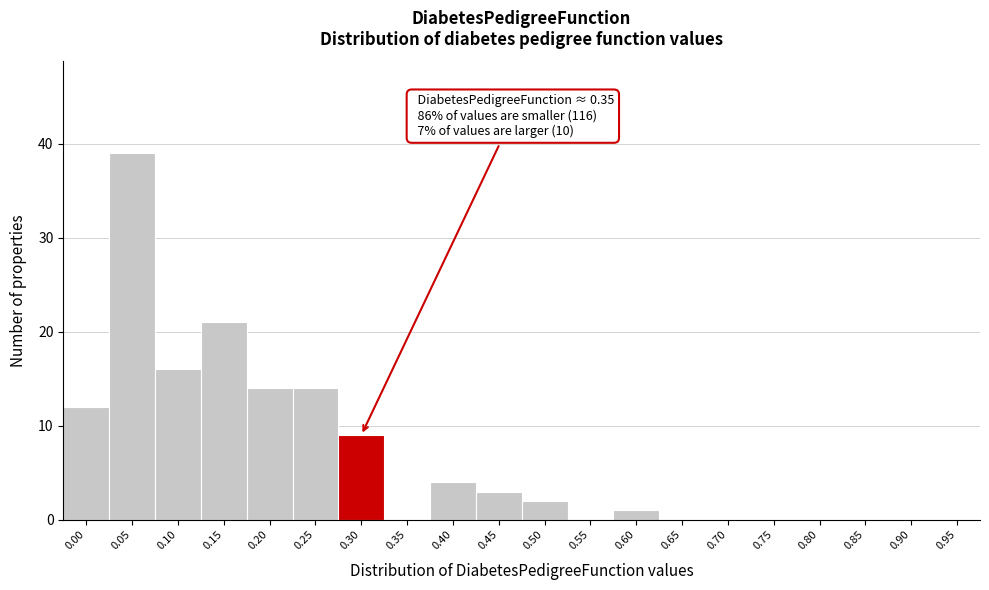

Reading left to right, extract all data points from this chart.

0.00=12	0.05=39	0.10=16	0.15=21	0.20=14	0.25=14	0.30=9	0.35=0	0.40=4	0.45=3	0.50=2	0.55=0	0.60=1	0.65=0	0.70=0	0.75=0	0.80=0	0.85=0	0.90=0	0.95=0